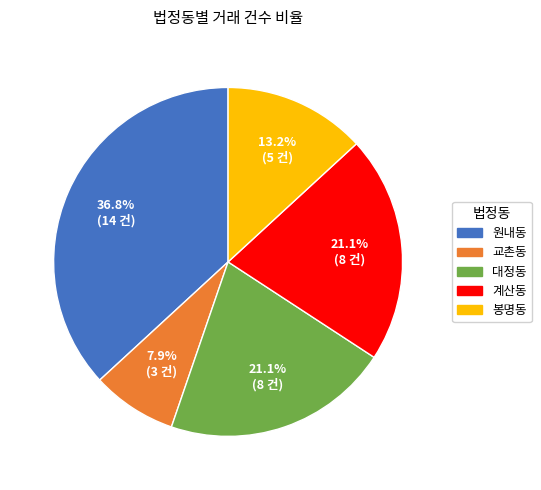

To the nearest percent, what is the combined percentage of 계산동 and 대정동?

42%